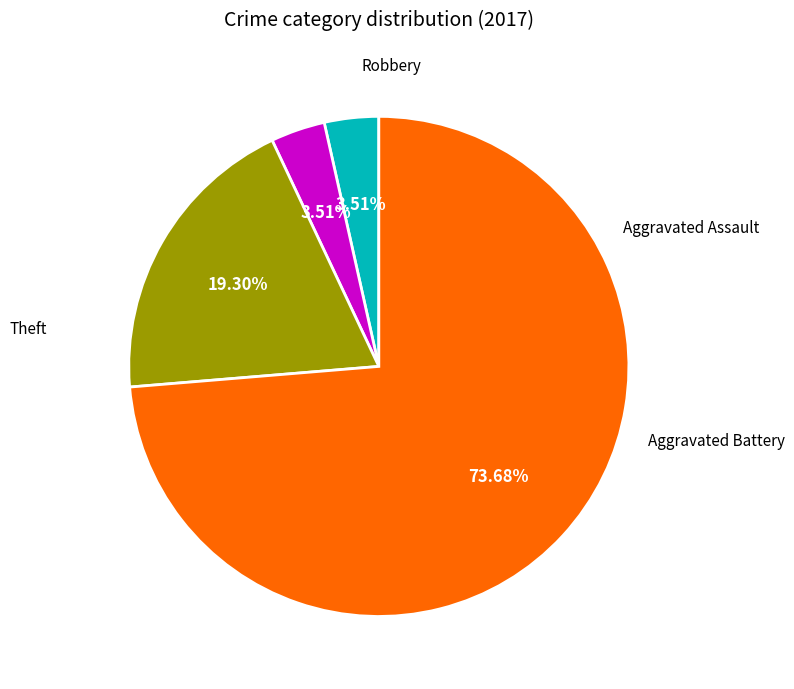

What percentage is the Aggravated Battery slice, to the nearest percent?

4%